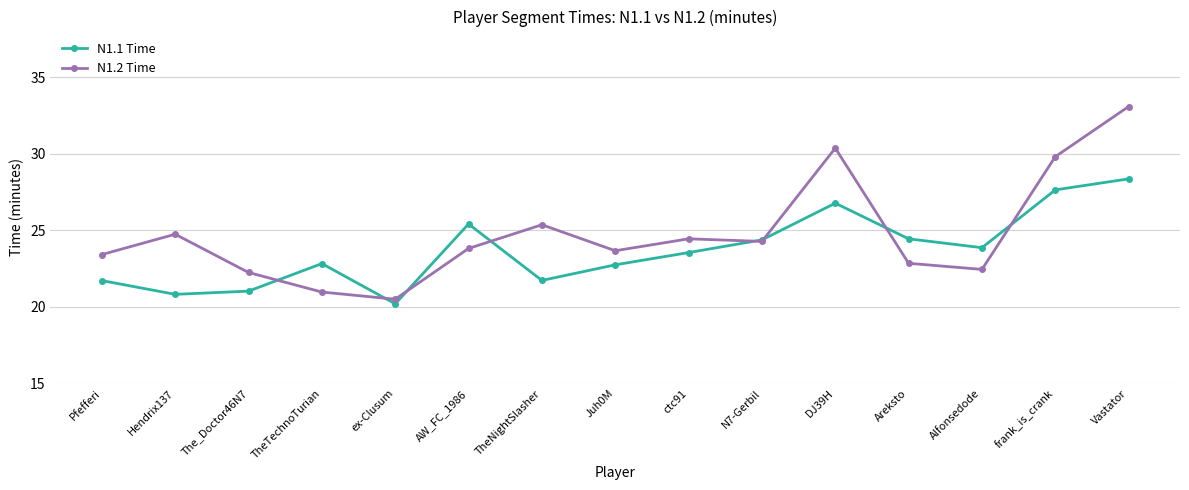

The N1.1 Time series shows 29.0 at ex-Clusum. True or false?

False